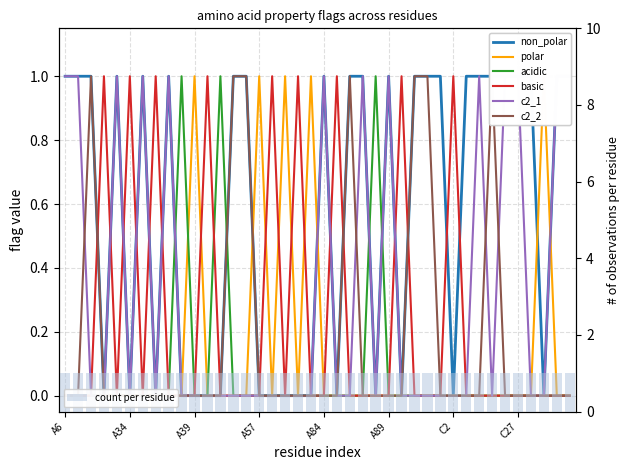

What is the label of the 34th bar from the right?

A35